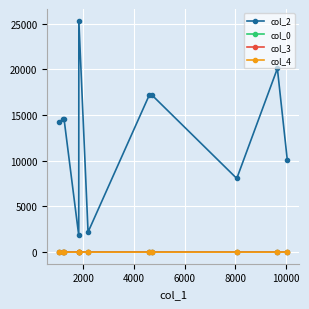

Which series has the largest total across all categories?

col_2